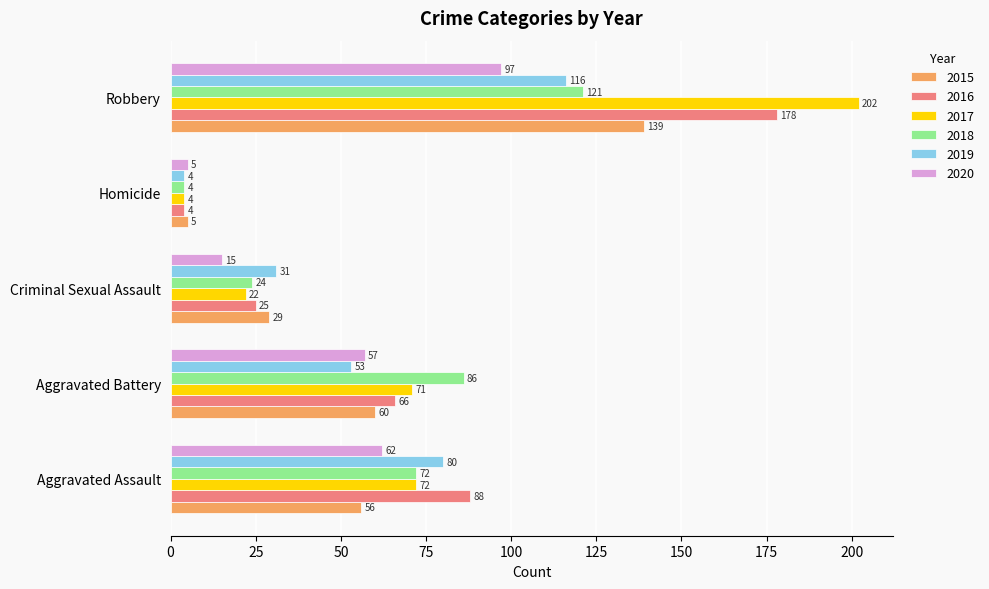

Count the number of data series in this chart.

6